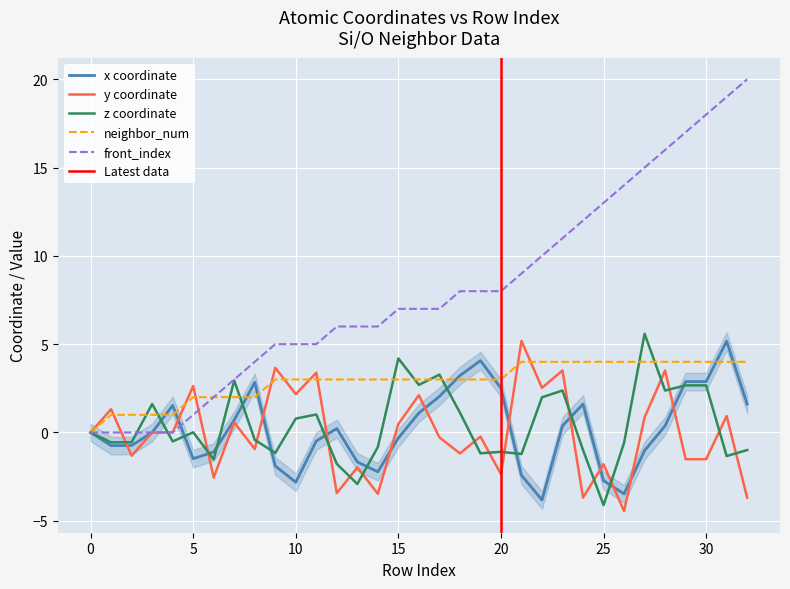

The value of z at 30 is 2.7. True or false?

True